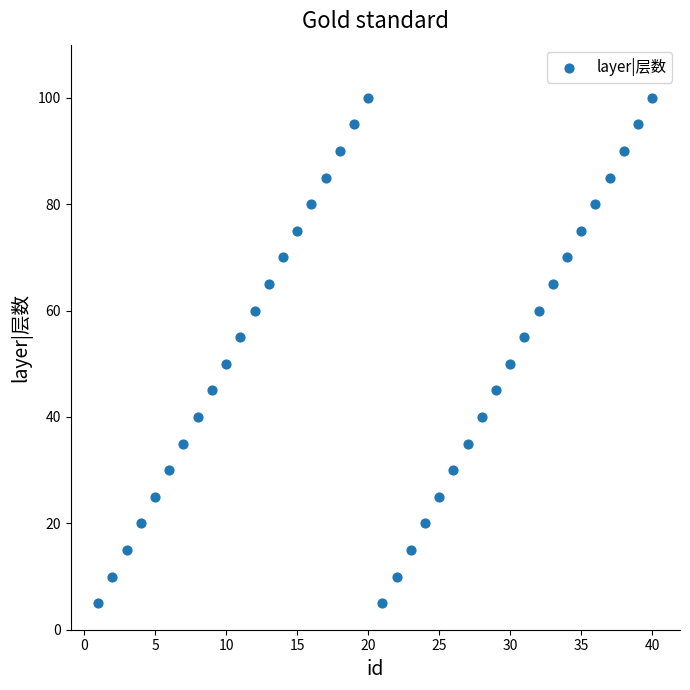

What is the range of X values (max minus min)?

39